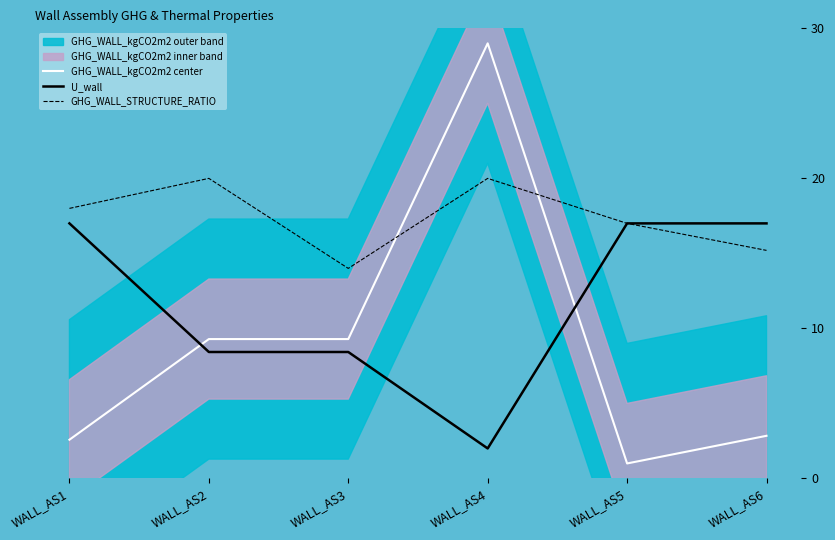

Which has a higher value, WALL_AS2 or WALL_AS1?

WALL_AS2